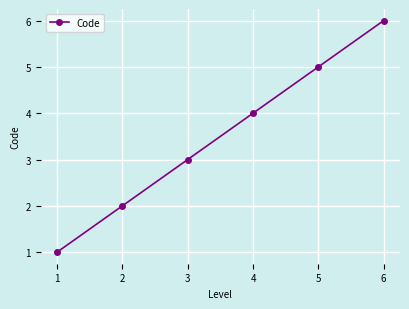

Rank the categories by value from highest to lowest.

6, 5, 4, 3, 2, 1